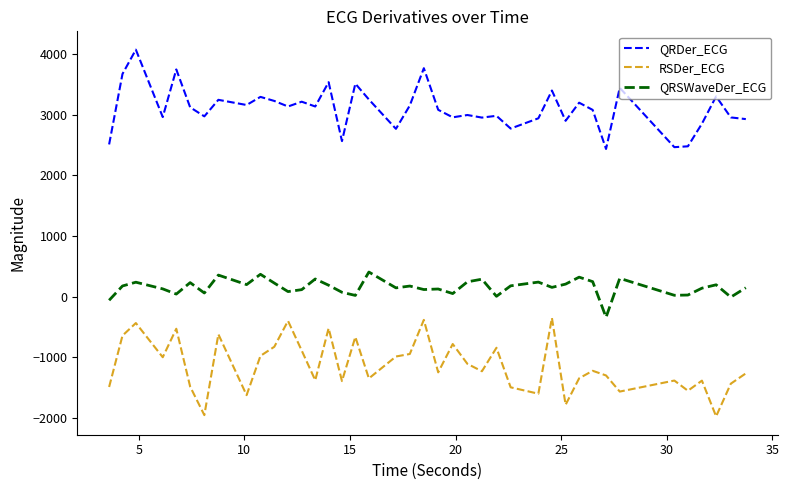

True or false: QRDer_ECG and RSDer_ECG intersect in this chart.

False